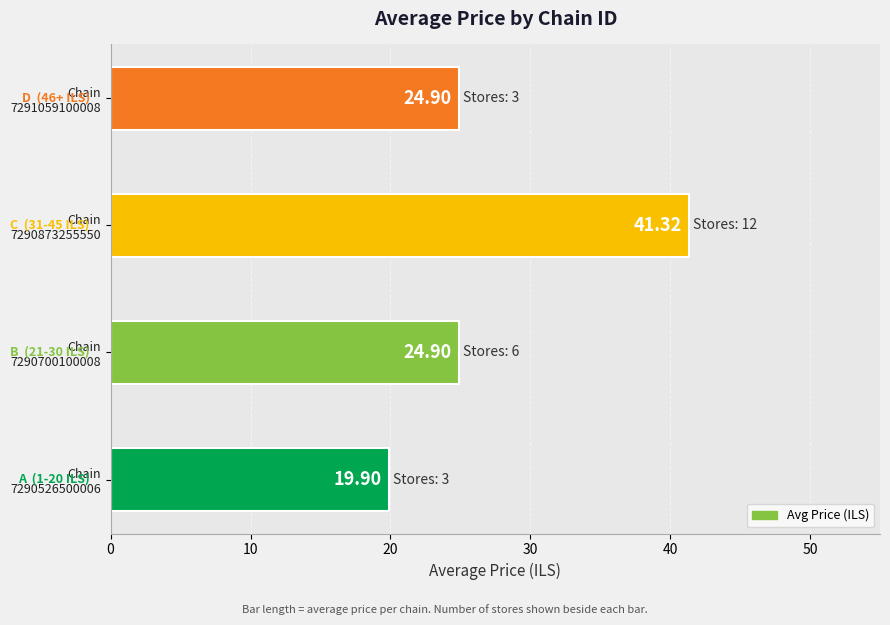

What is the average value?

27.8